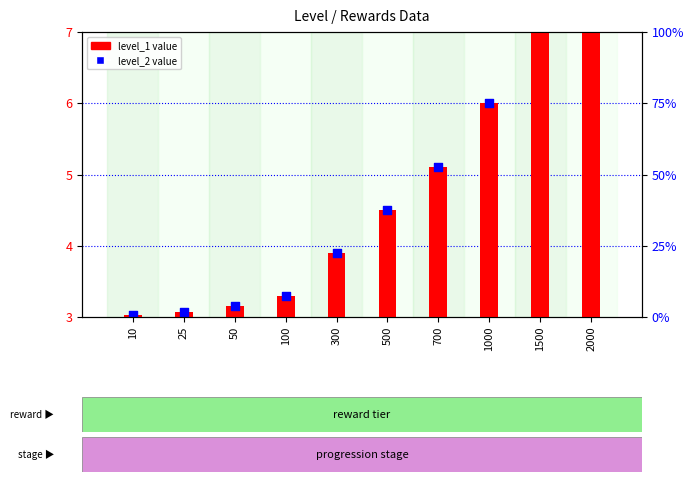

Which series has the widest spread of Y values?

level_1